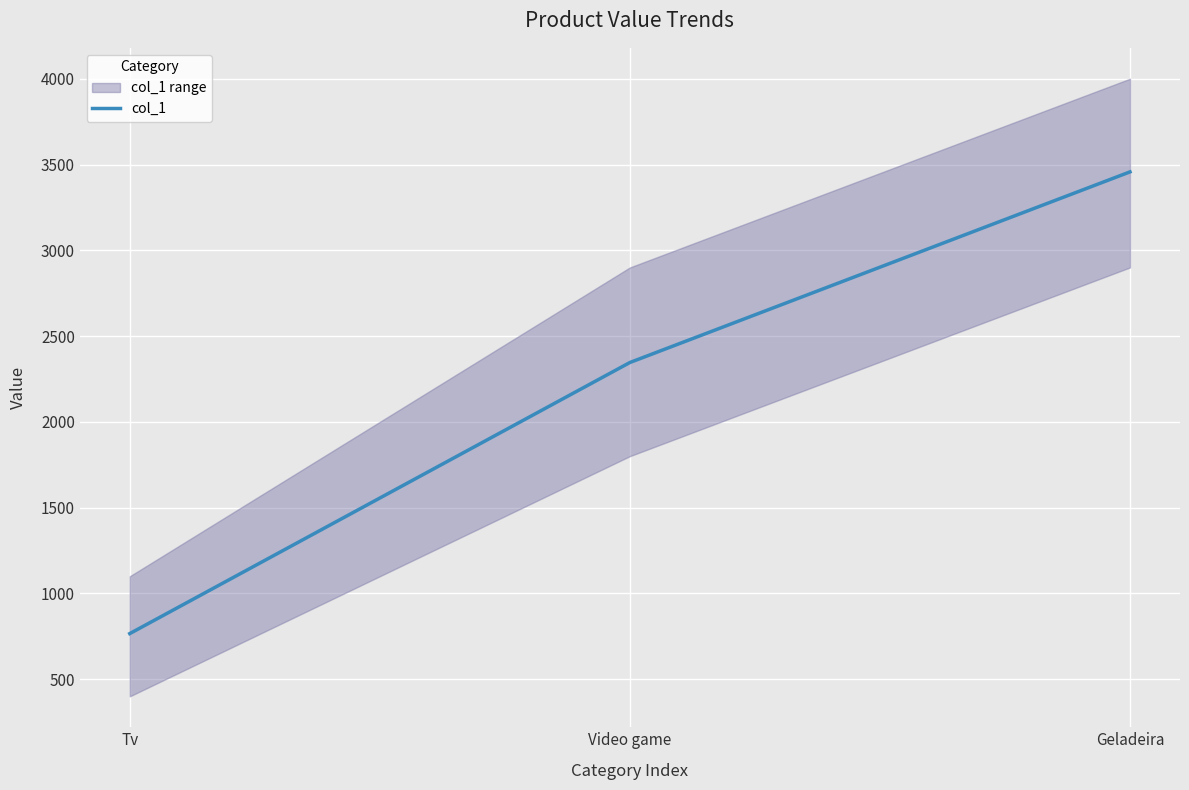

How many lines are shown in the chart?

1